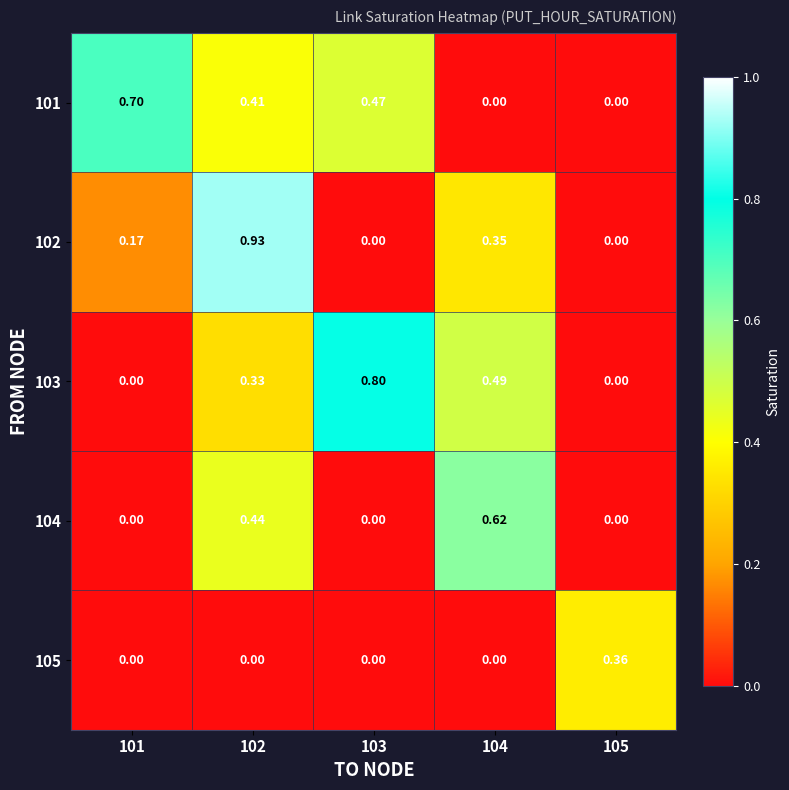

Is the value of 103 at 102 greater than the value of 101 at 101?

No